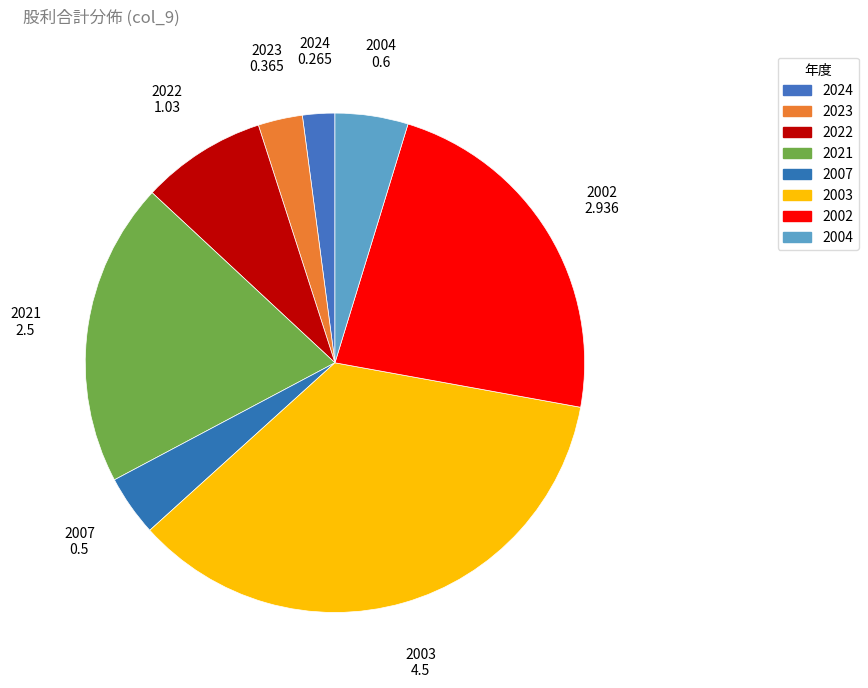

What is the smallest slice in the pie chart?

2024